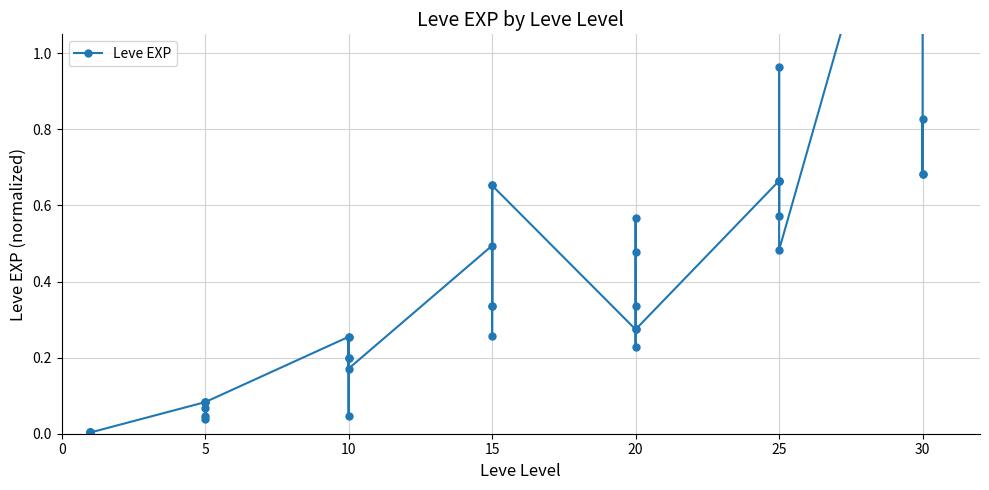

How many points are higher than both their immediate neighbors (excluding endpoints)?

12